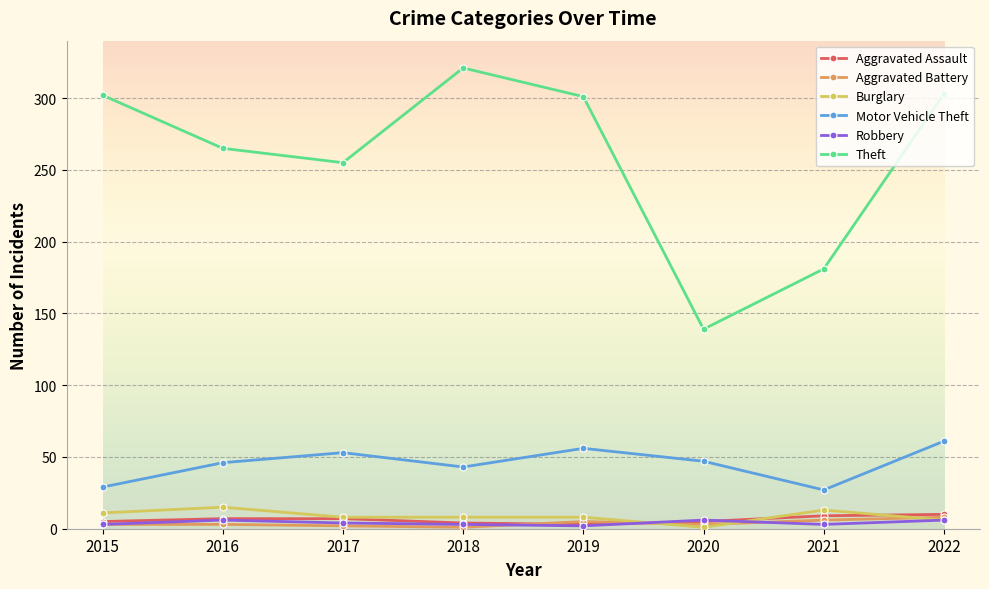

How many series are shown in this chart?

6